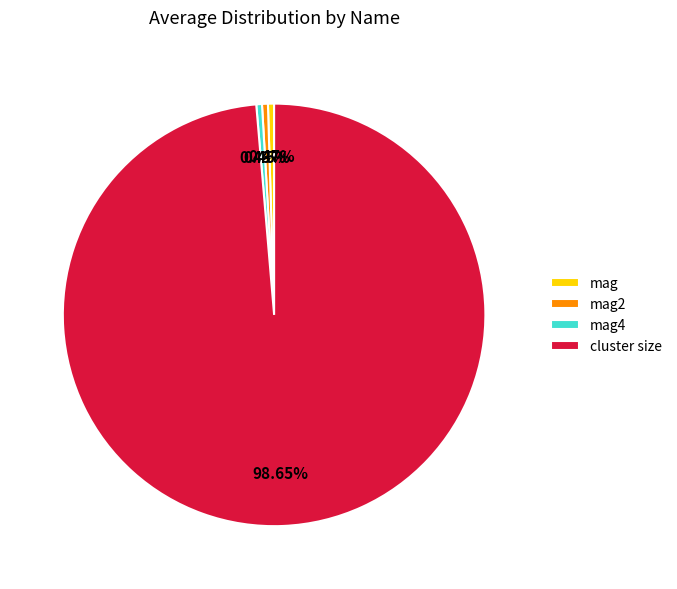

What is the largest slice in the pie chart?

cluster size